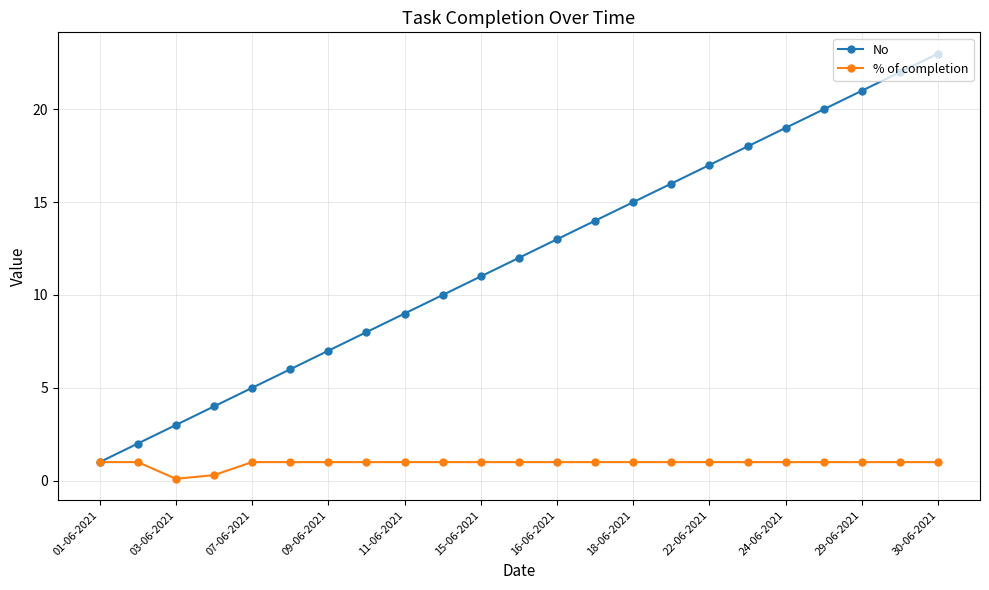

What is the difference between the maximum and minimum values in the % of completion series?

0.9